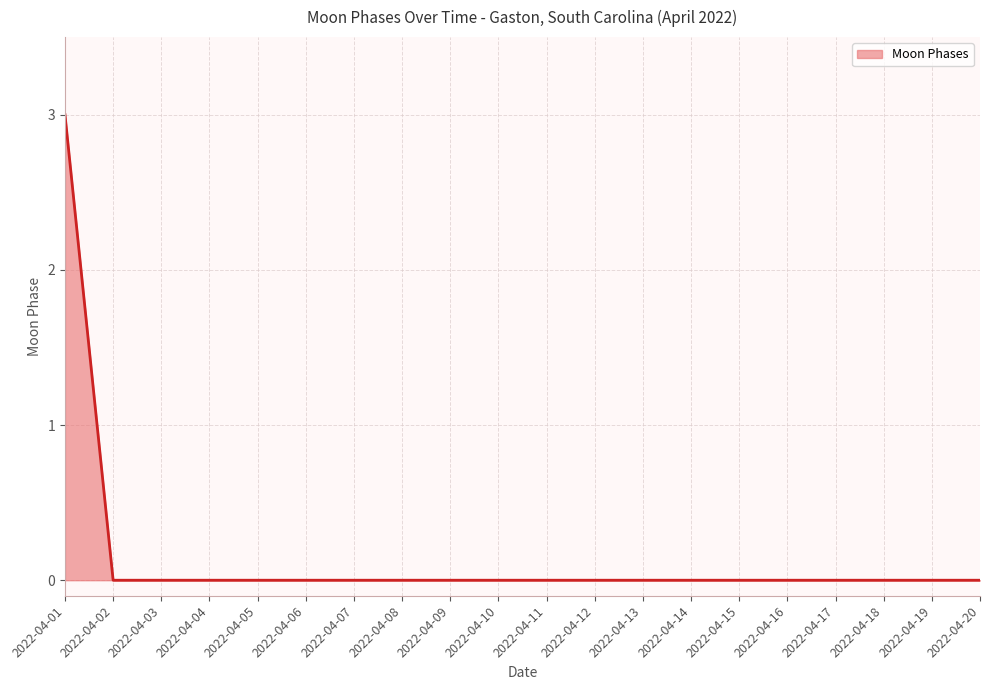

Reading right to left, list all the values displayed in this chart.

0	0	0	0	0	0	0	0	0	0	0	0	0	0	0	0	0	0	0	3